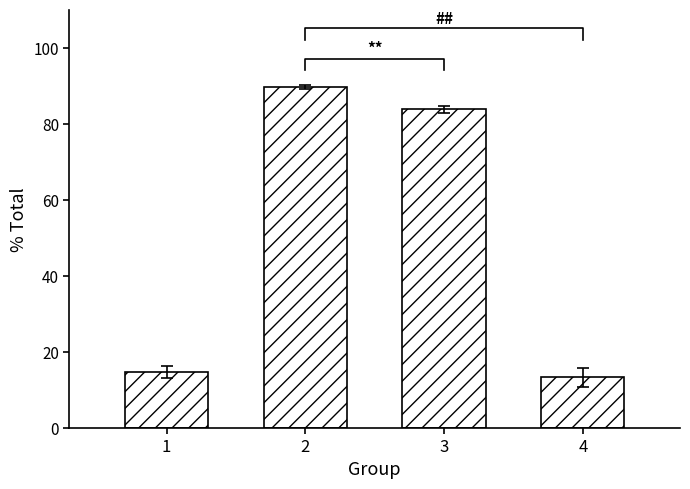

At which category does the chart reach its peak across all series?

2